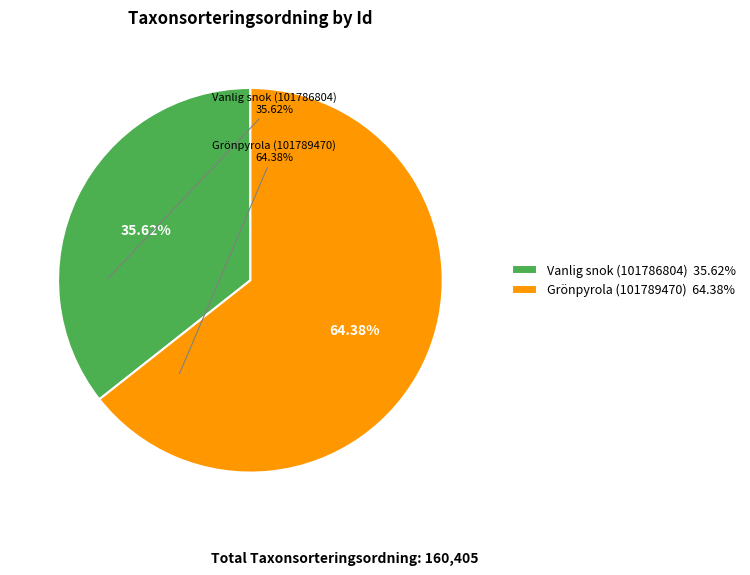

What is the largest slice in the pie chart?

Grönpyrola (101789470)